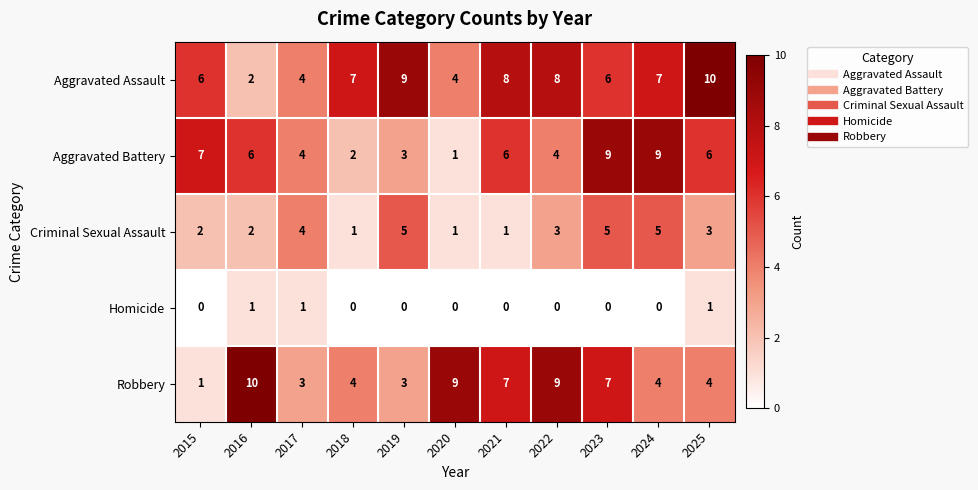

What is the maximum value for Criminal Sexual Assault?

5